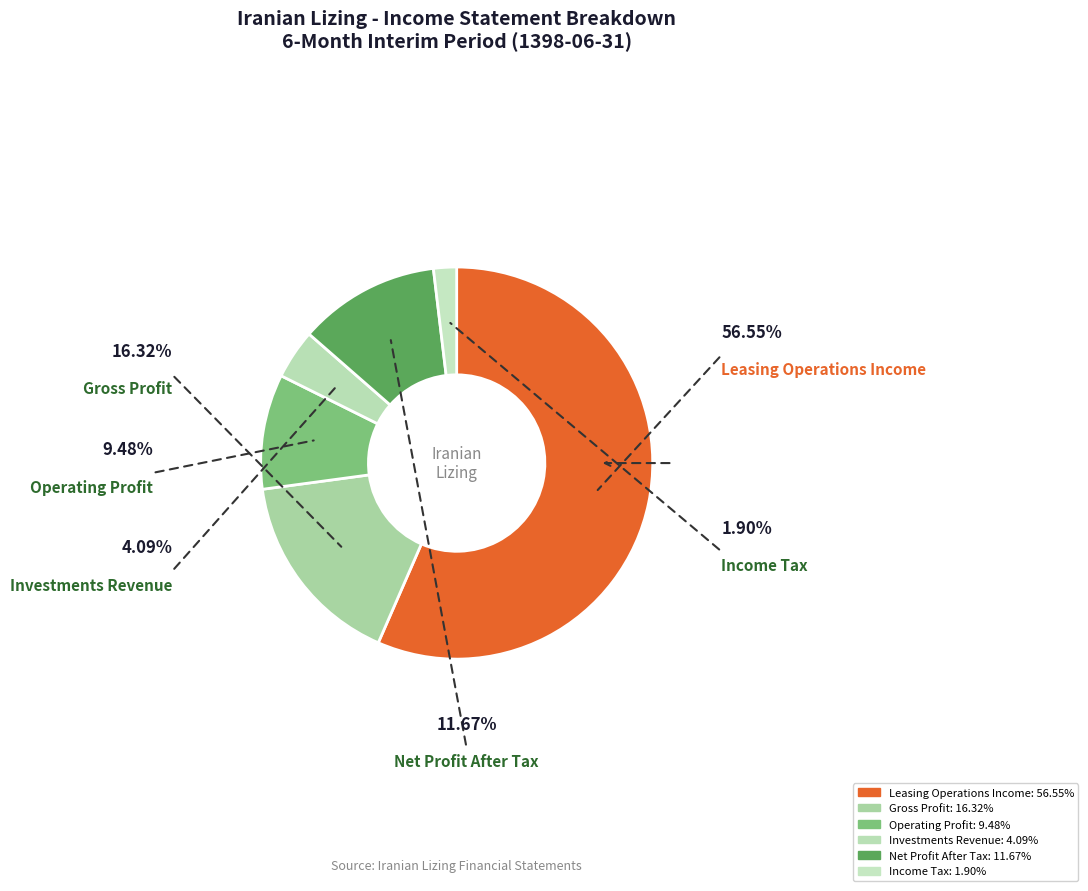

Is there any slice that represents more than half of the pie?

Yes